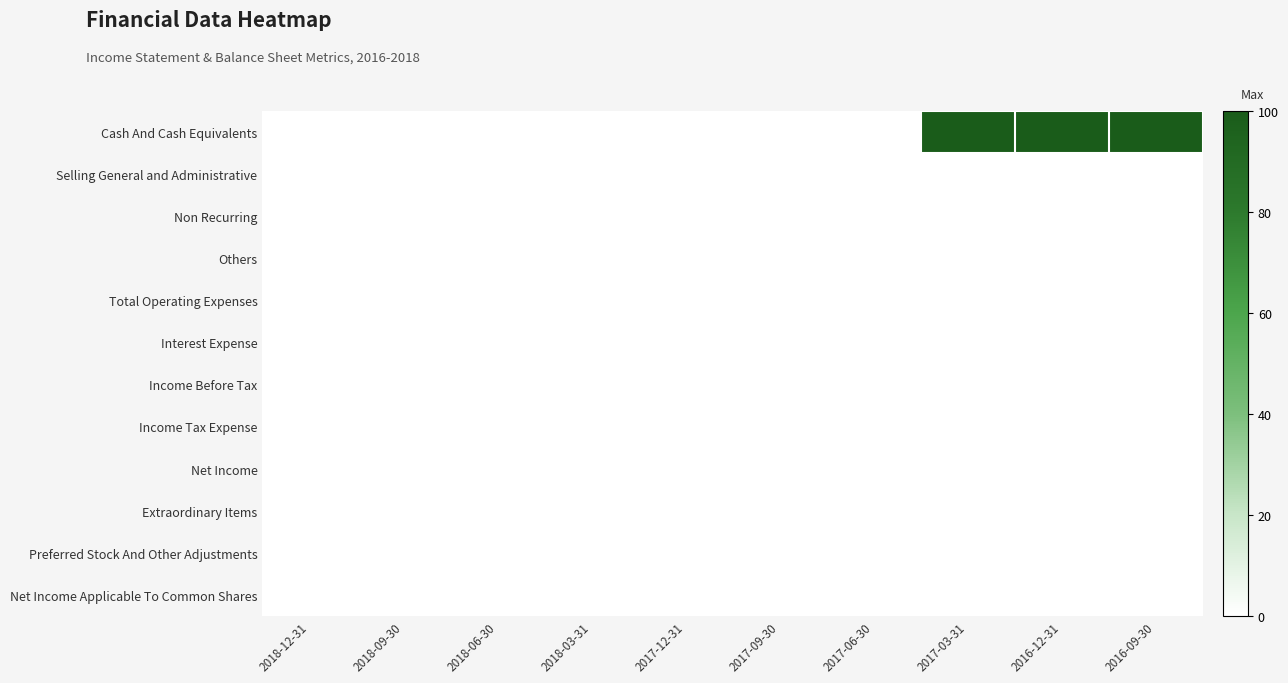

At how many categories does at least one series exceed 42?

3